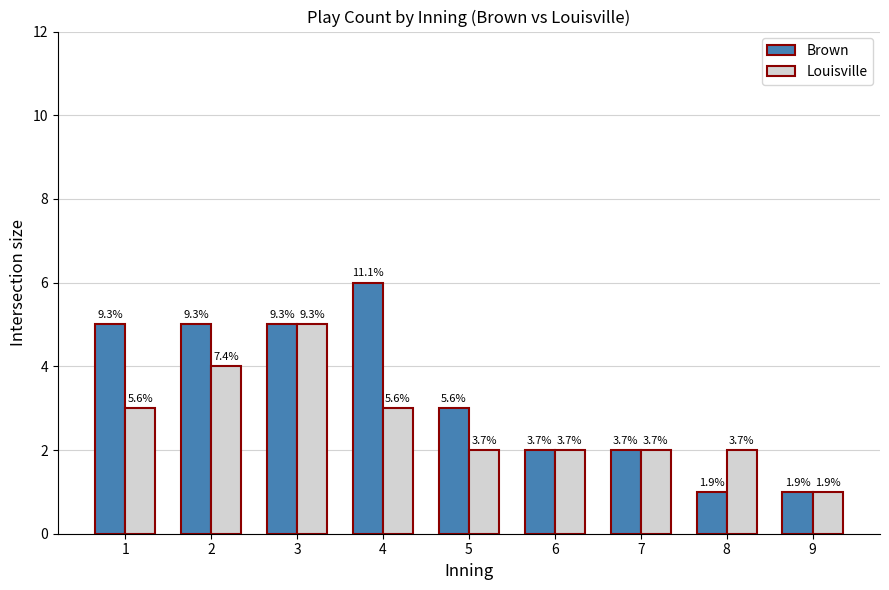

What is the difference between the maximum and minimum values in the Brown series?

5